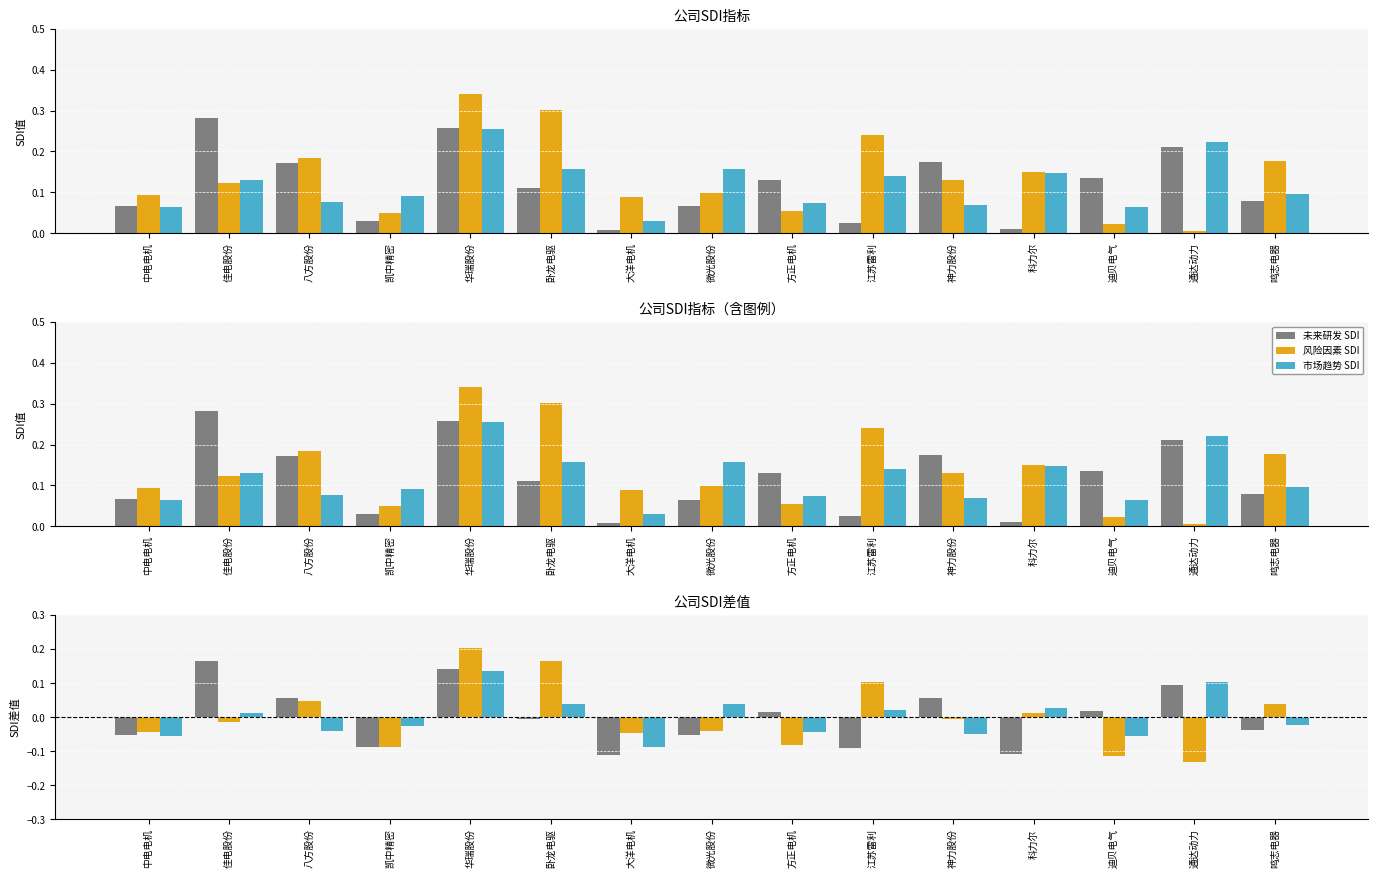

The value of 市场趋势 SDI at 科力尔 is 0.1. True or false?

False